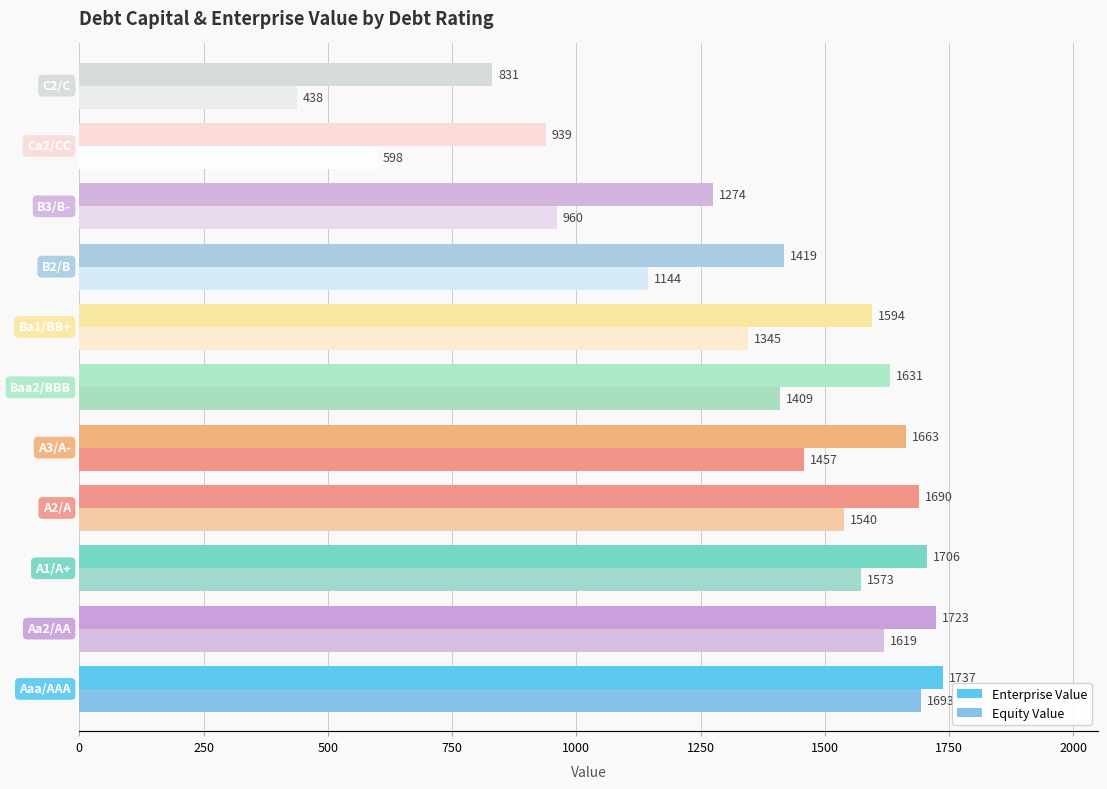

How many data points in Enterprise Value are above 1631?

6